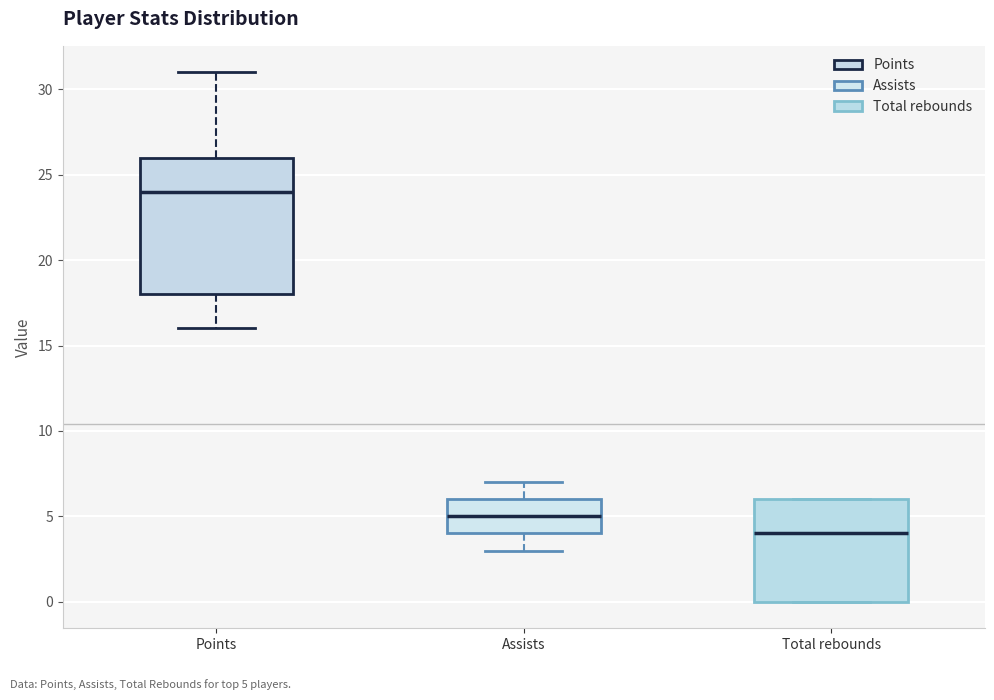

Where is the upper edge of the box for Assists on the y-axis? The values are not printed on the chart, so give them approximately, as read against the axis.

6